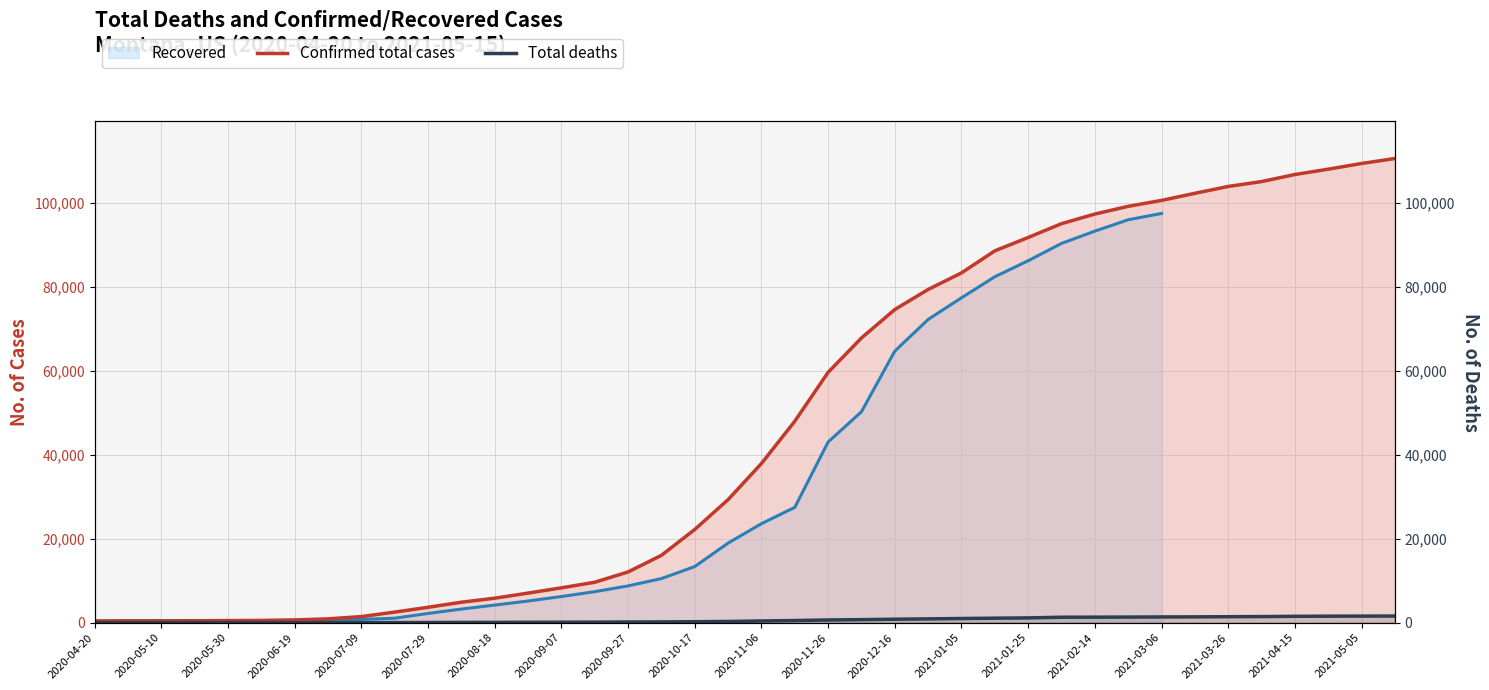

What is the minimum value shown in the chart?

10